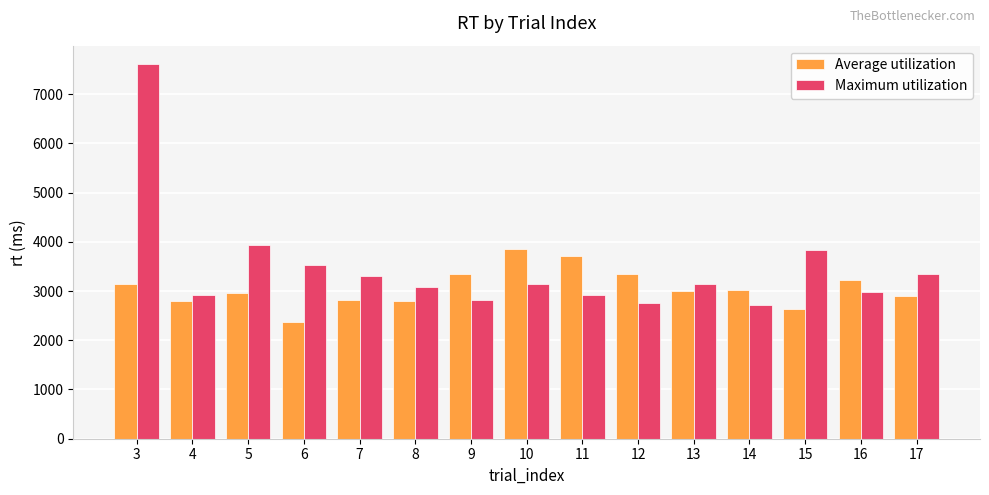

What is the highest value of the Maximum utilization series?

7605